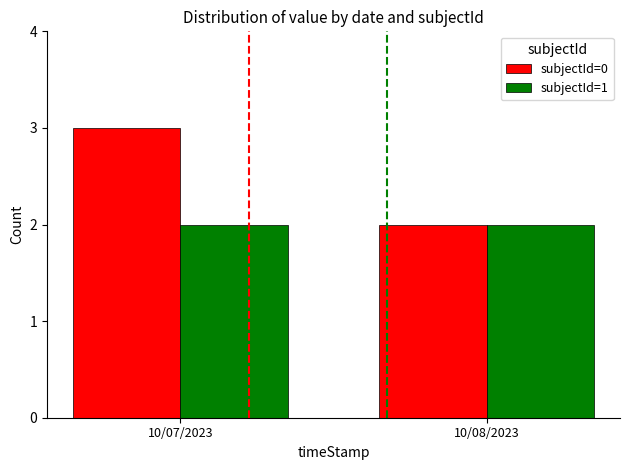

What position from the right is 10/08/2023?

1